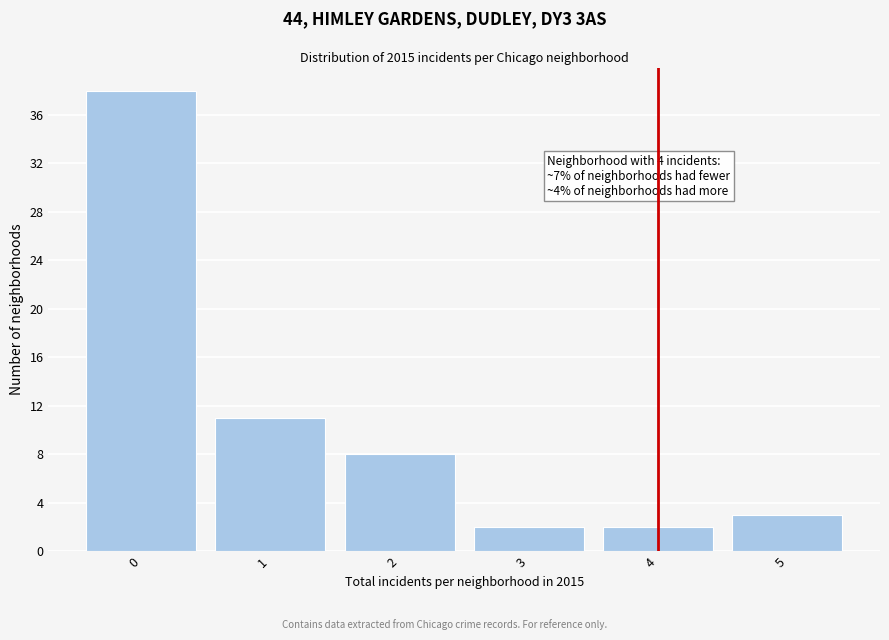

Which range on the x-axis has the tallest bar?

-0.5 to 0.5